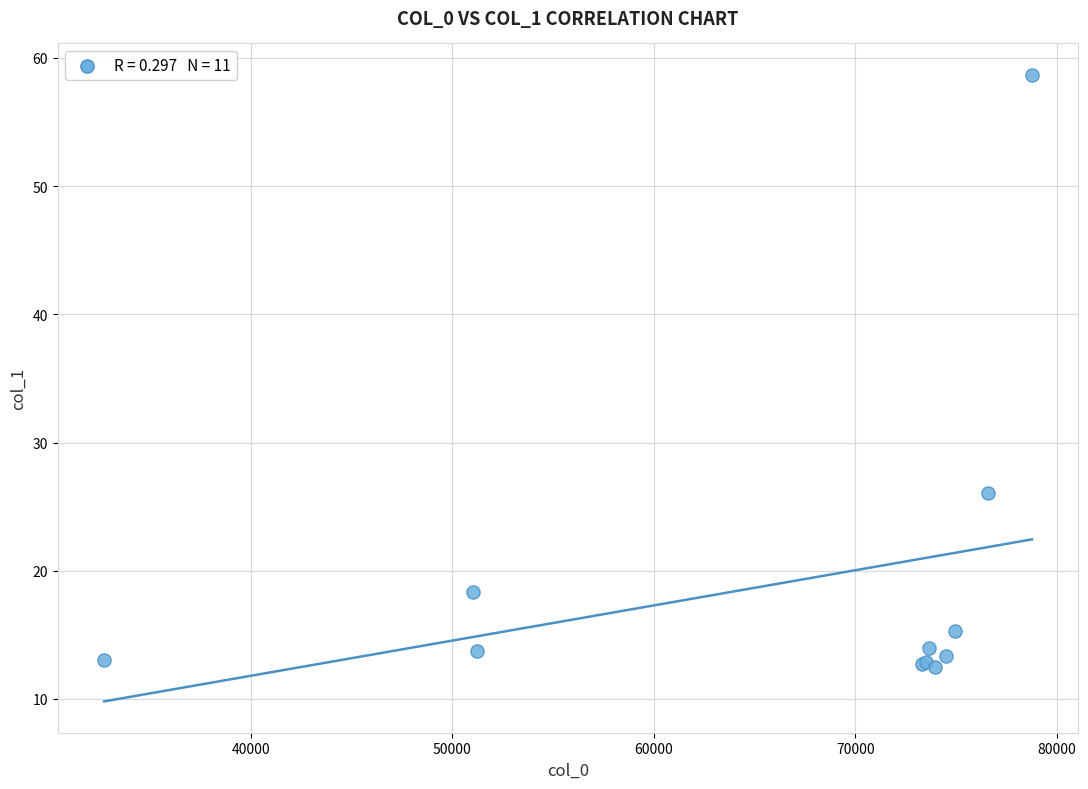

What Y value in the scatter plot is closest to 35?

26.1